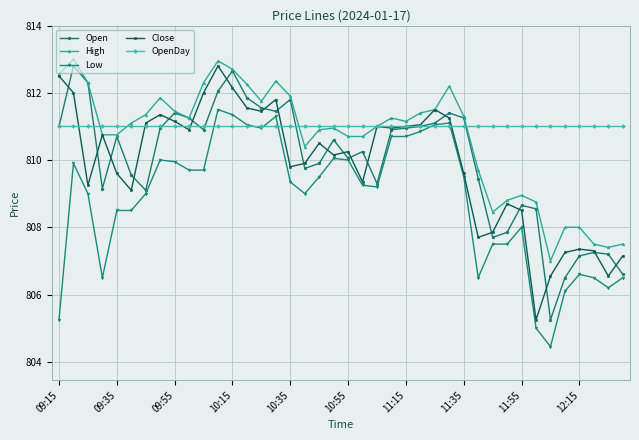

How many series are shown in this chart?

5